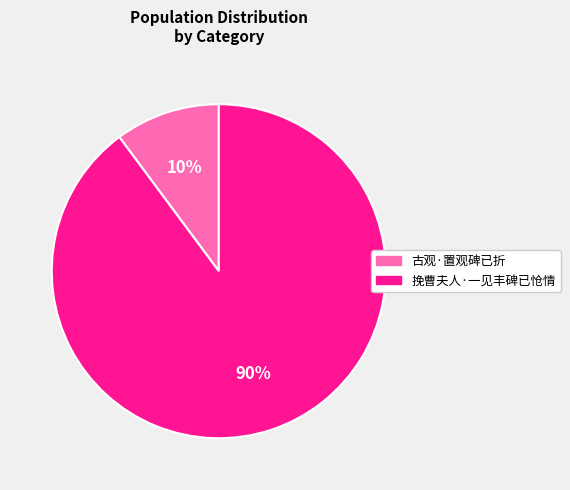

Between 古观·置观碑已折 and 挽曹夫人·一见丰碑已怆情, which is larger?

挽曹夫人·一见丰碑已怆情